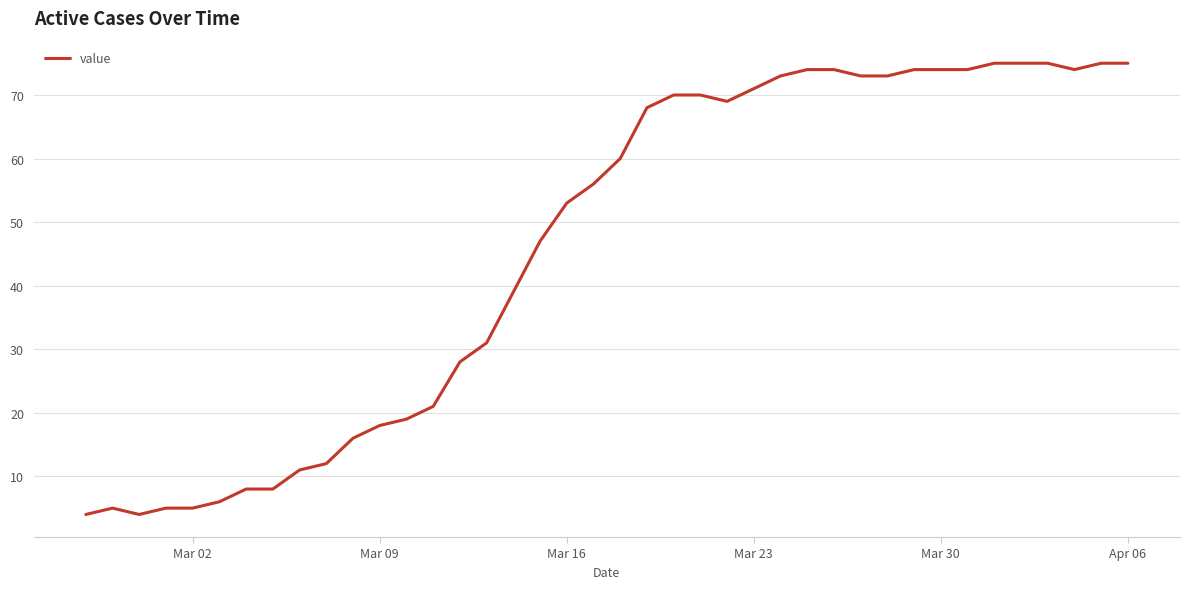

What is the maximum value shown in the chart?

75